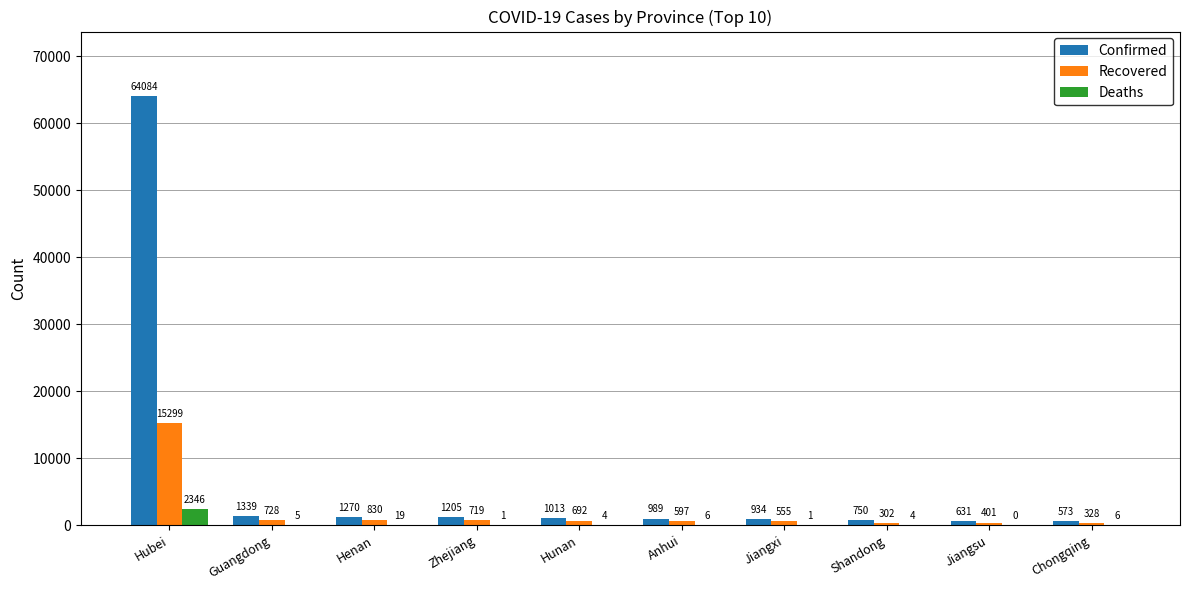

Which series has the largest total across all categories?

Confirmed